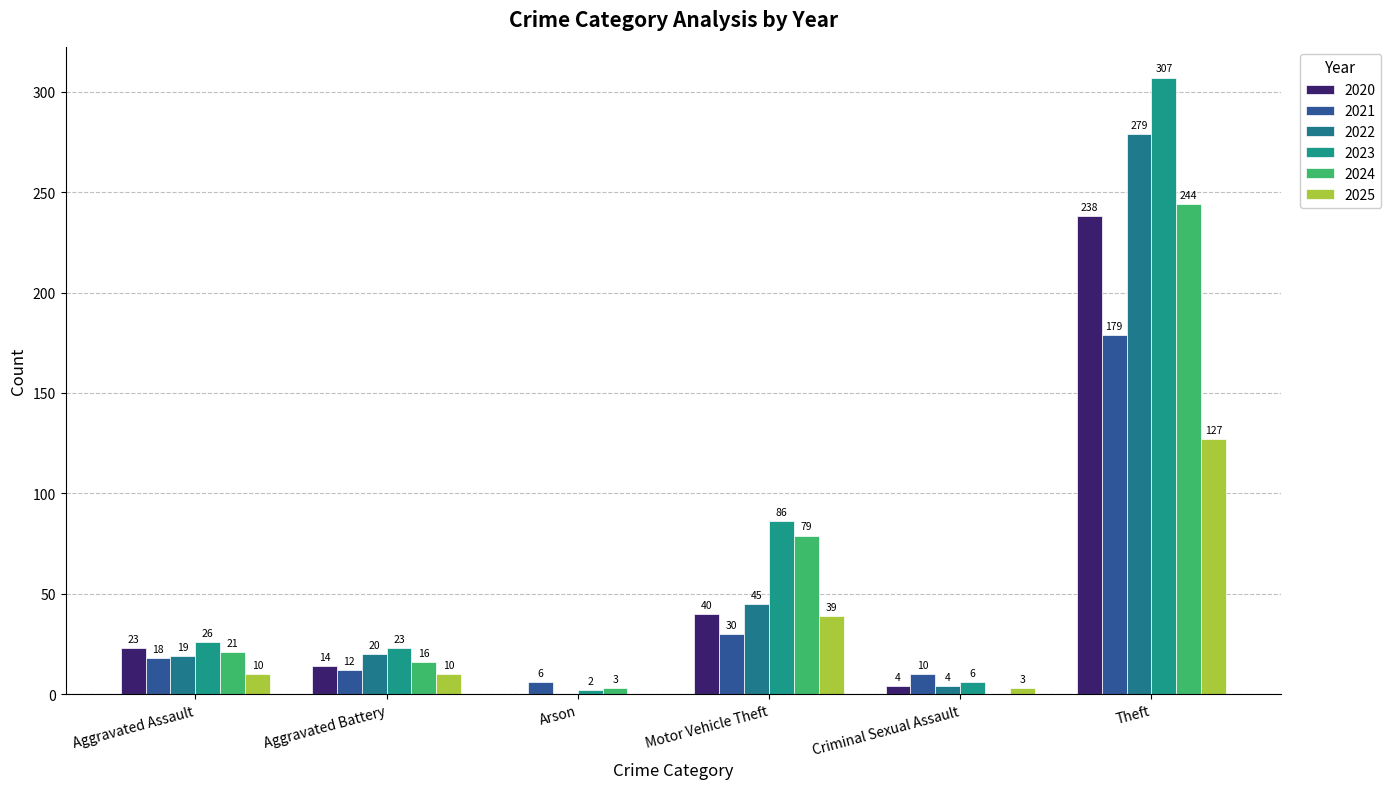

How many groups of bars are there?

6